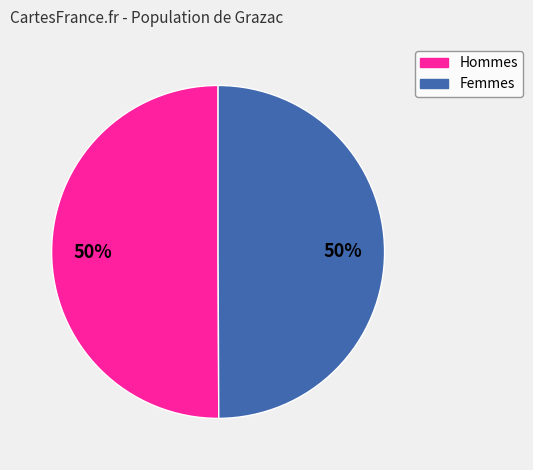

To the nearest percent, what is the average slice percentage?

50%